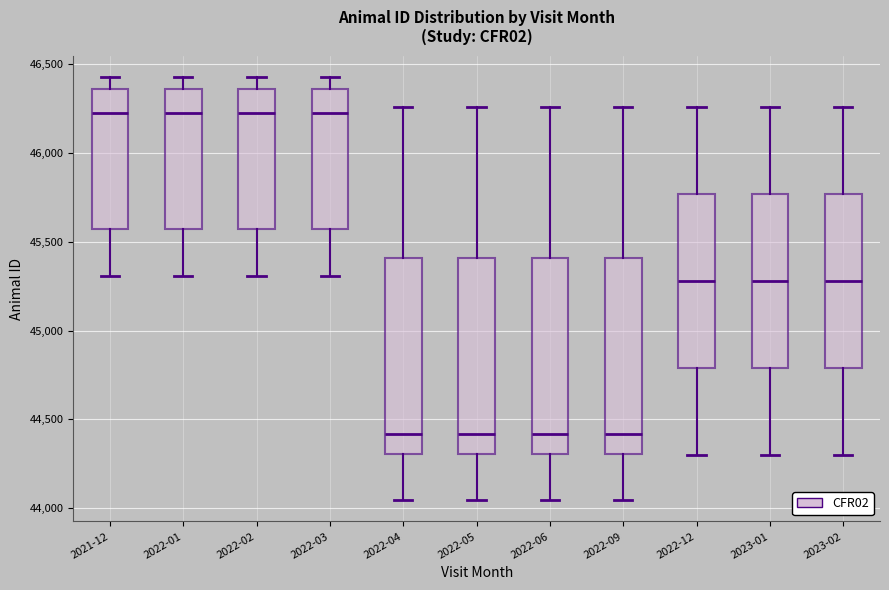

Where is the lower edge of the box for 2023-02 on the y-axis? The values are not printed on the chart, so give them approximately, as read against the axis.

44800